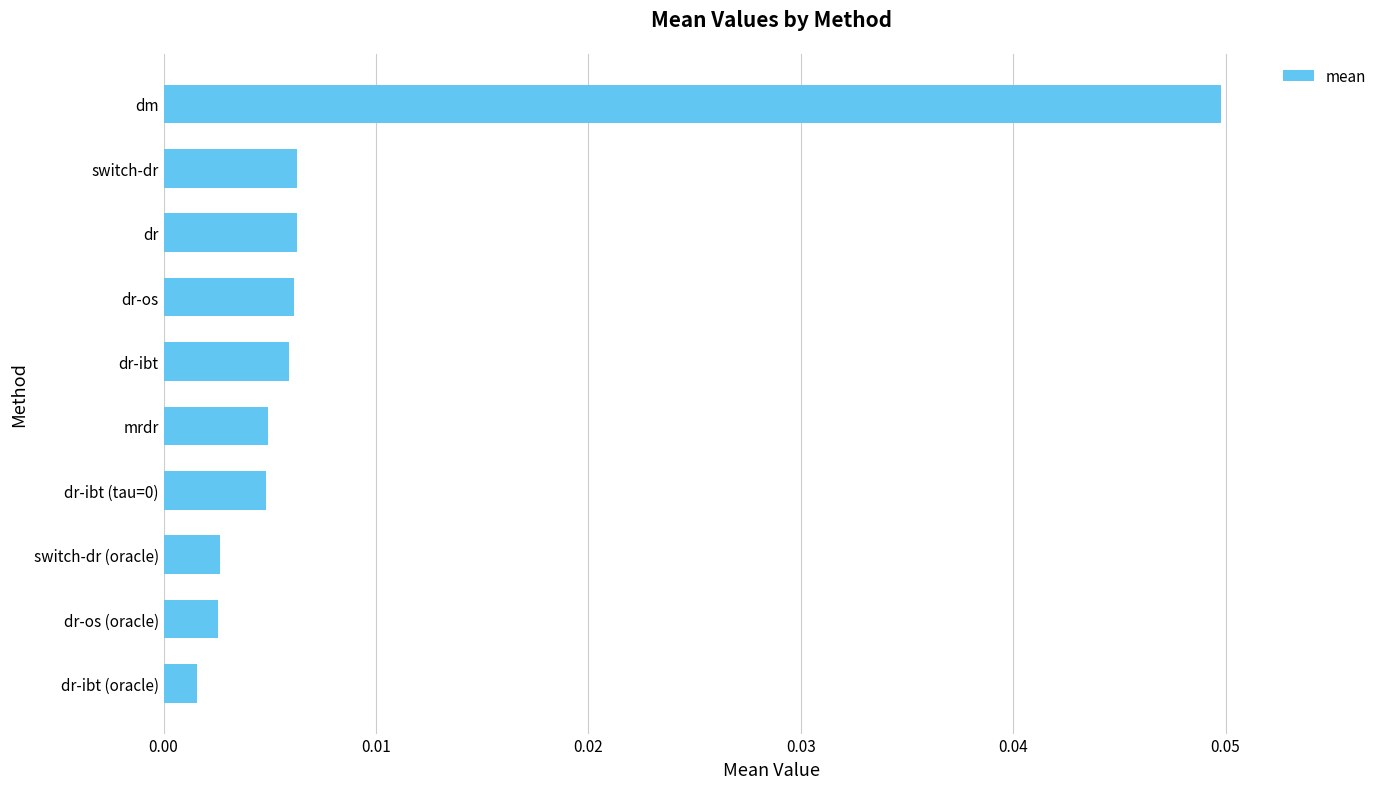

Which category has the highest value across all series?

dm